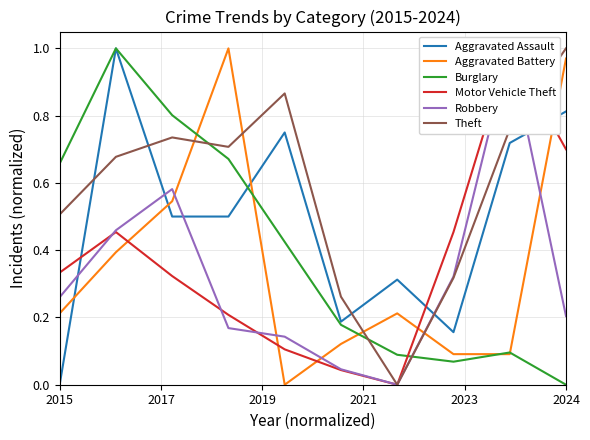

In Theft, how many points are lower than both neighbors (excluding endpoints)?

2